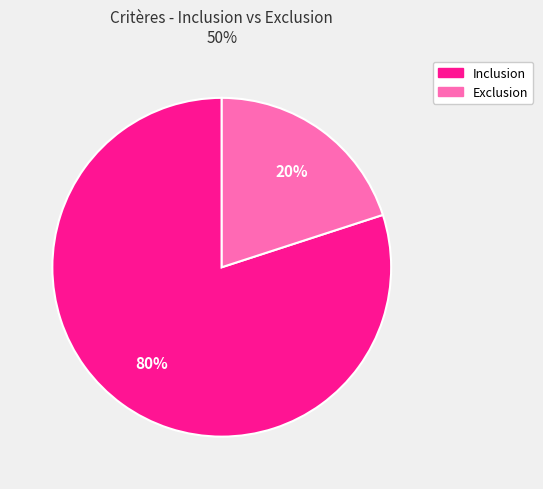

Which category has the smallest portion of the pie?

Exclusion